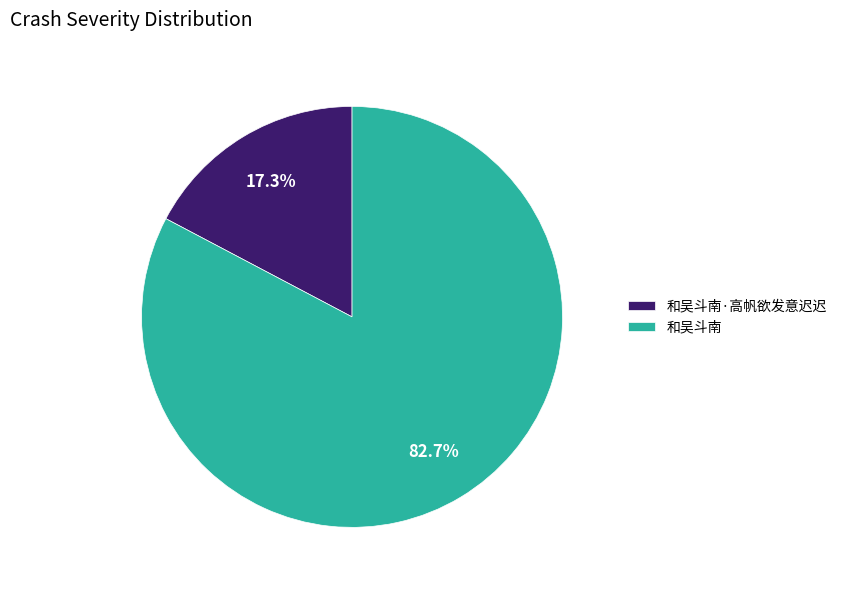

What percentage is the 和吴斗南 slice, to the nearest percent?

83%